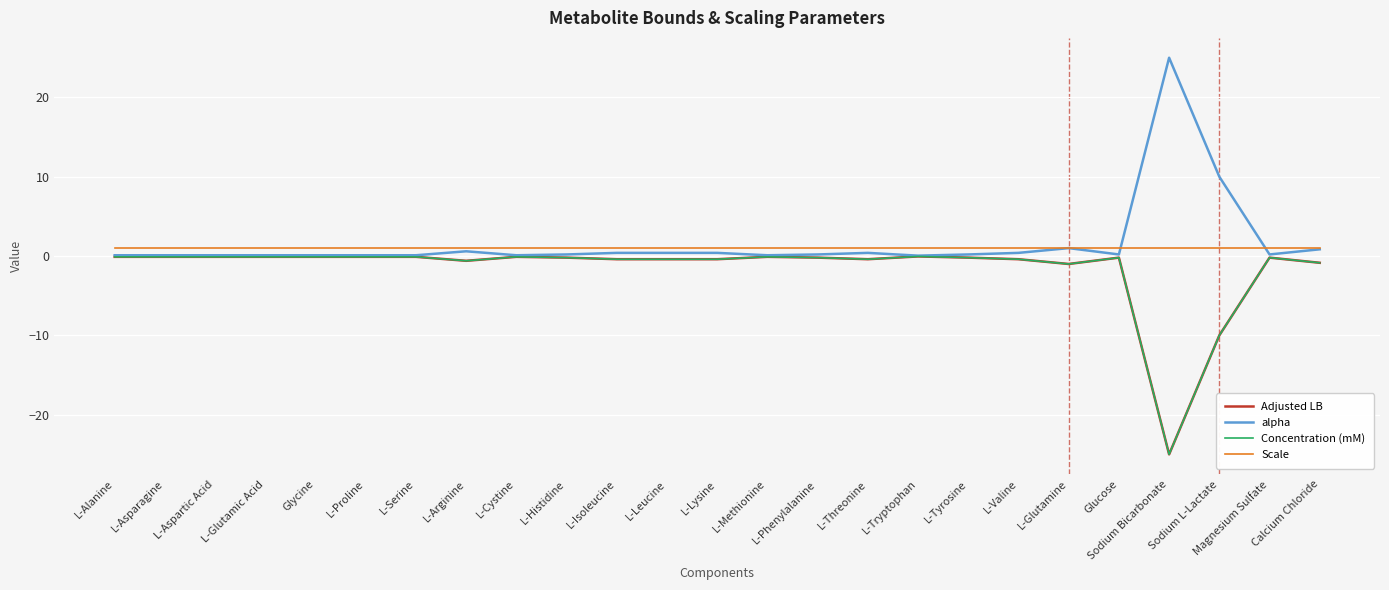

What is the difference between the maximum and second lowest values in the Concentration (mM) series?

9.9